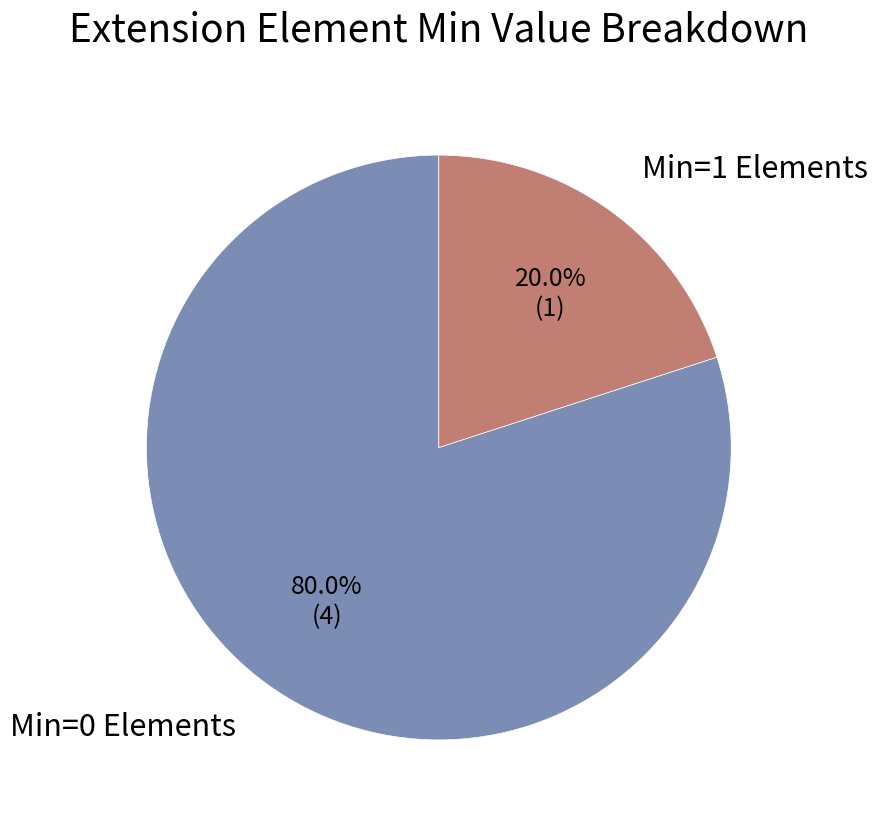

Count the number of slices in the pie.

2